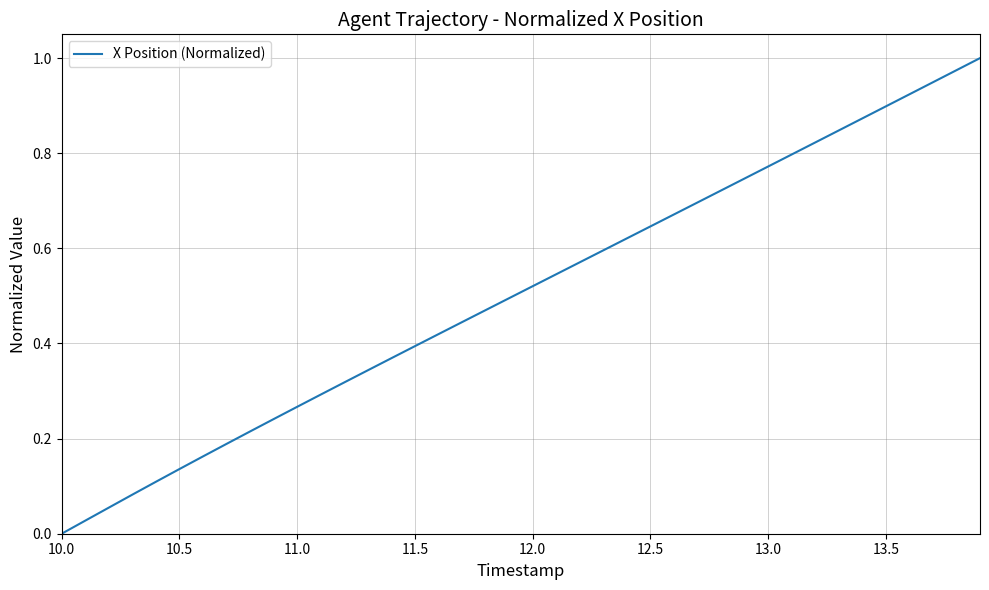

What is the difference between the maximum and minimum values?

1.0